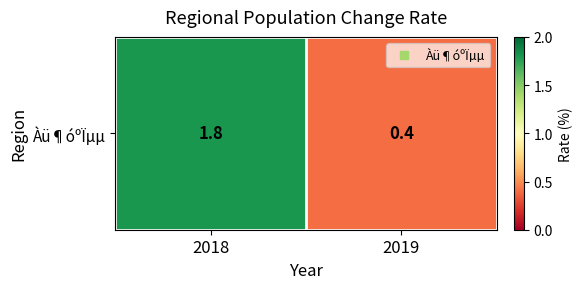

Rank the categories by value from lowest to highest.

2019, 2018